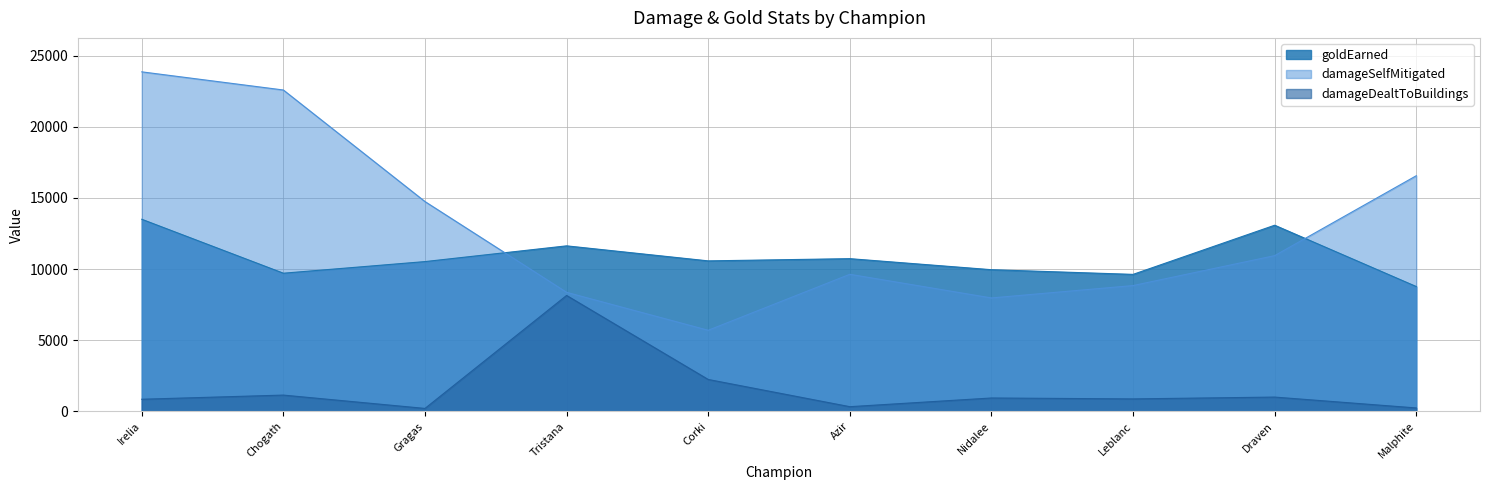

Which series has the widest spread of values?

damageSelfMitigated